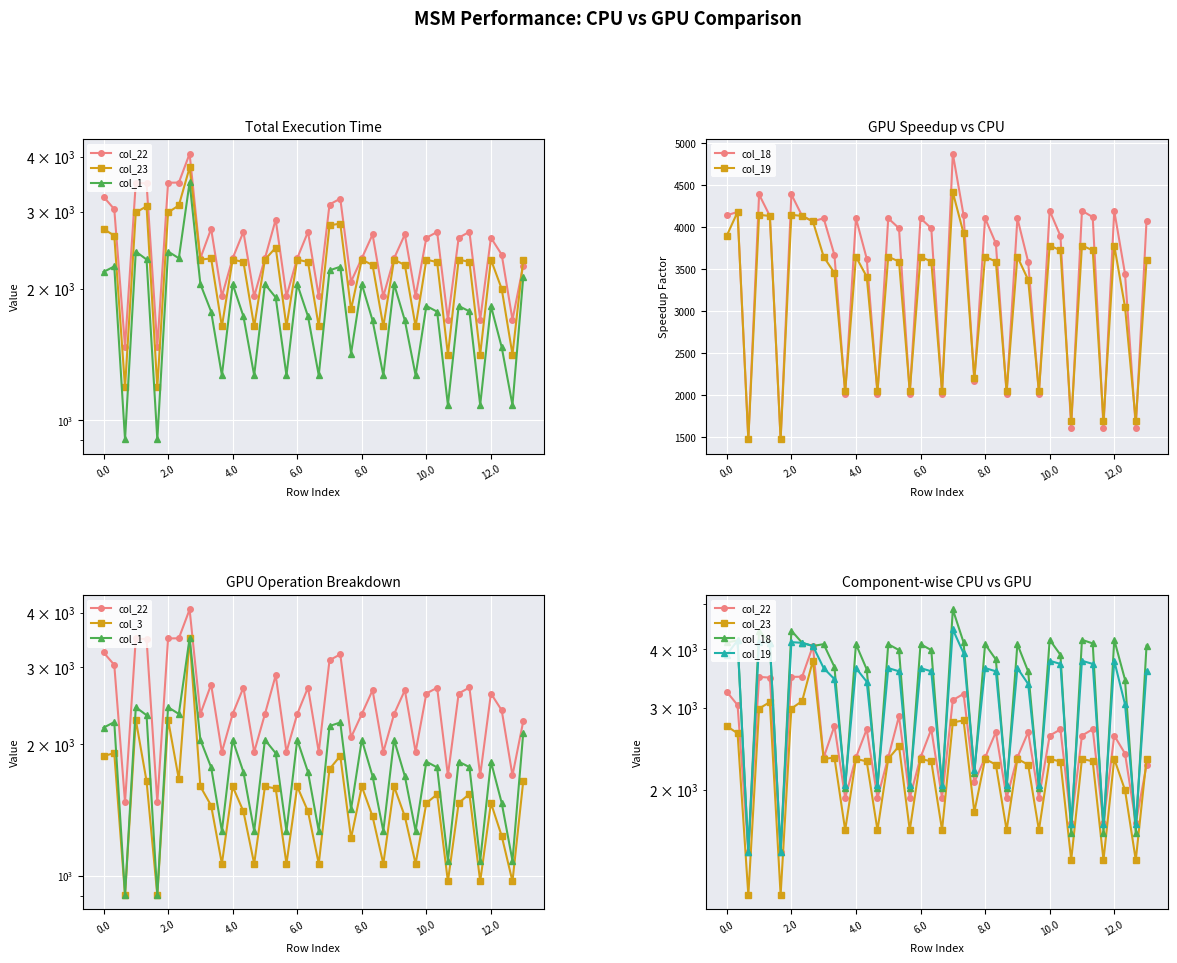

What is the difference between the highest and lowest values at 4.0?

2503.3